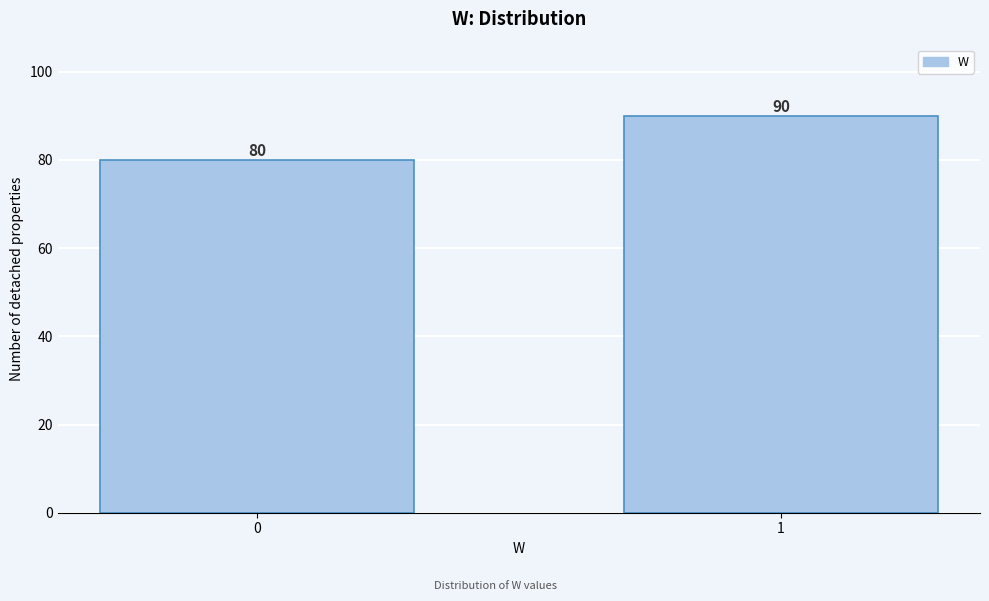

Reading left to right, what are all the values shown in this chart?

0=80	1=90